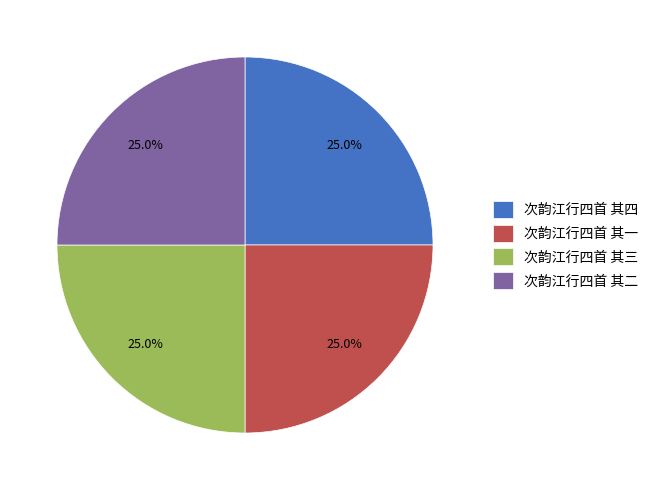

To the nearest percent, what is the combined percentage of 次韵江行四首 其四 and 次韵江行四首 其三?

50%